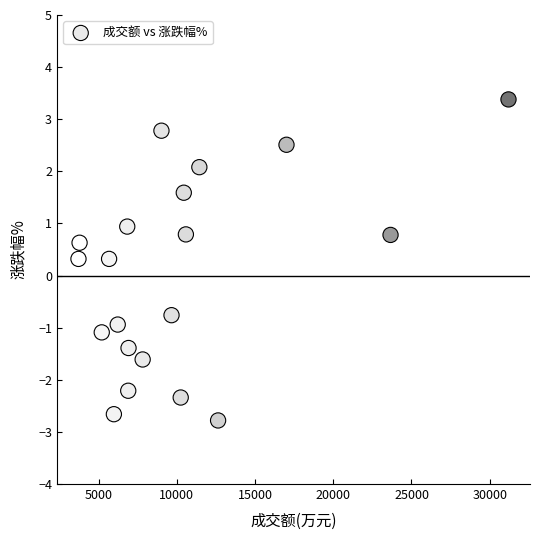

What is the range of X values (max minus min)?

27490.0